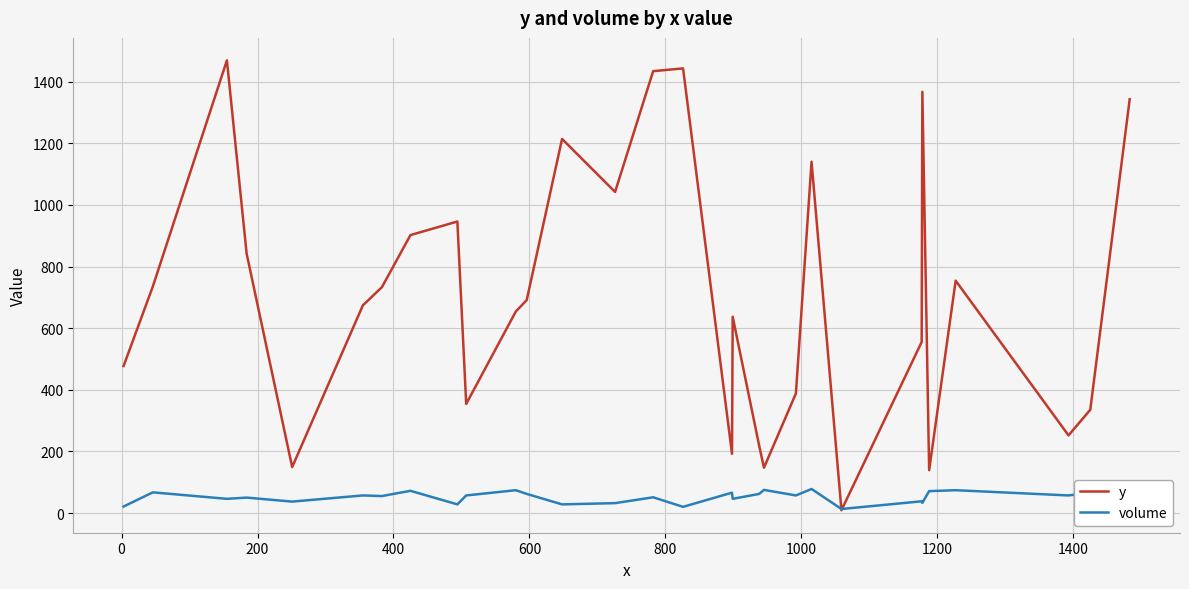

Is this an area chart (filled region under the line)?

No